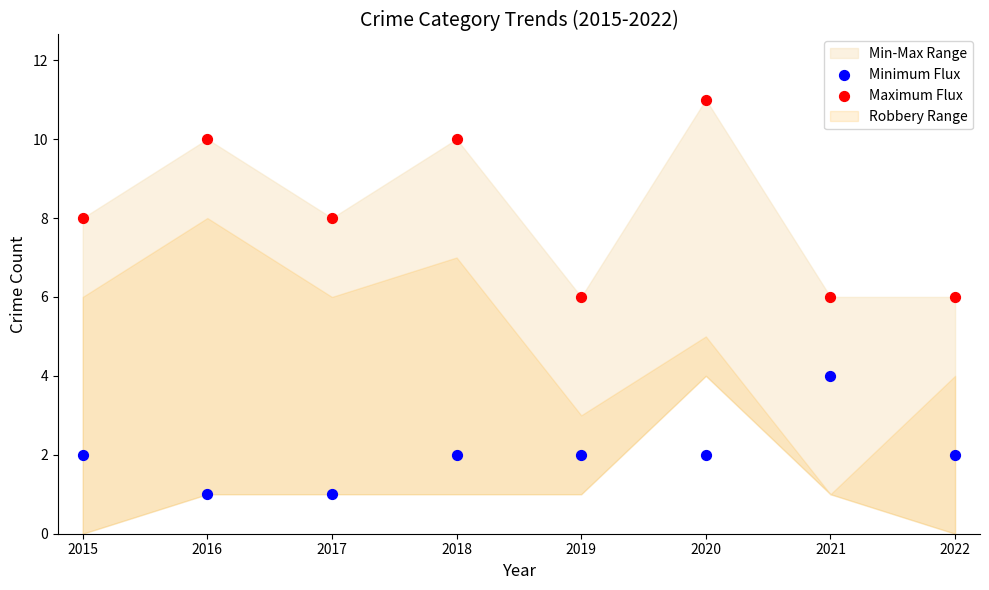

Which series contains the highest Y value?

Maximum Flux